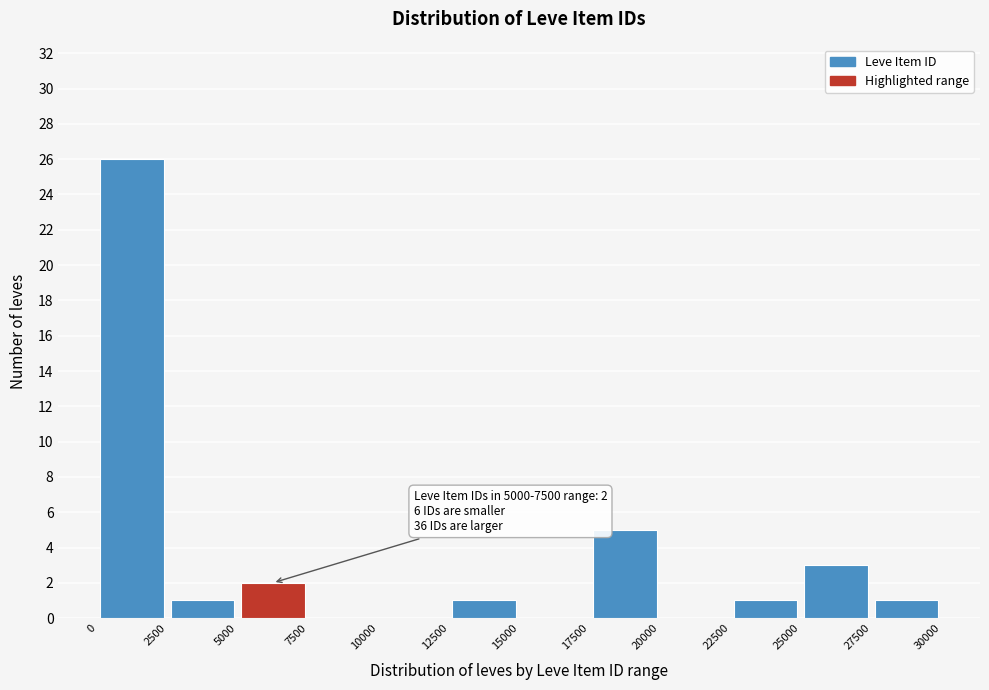

Which range on the x-axis has the tallest bar?

0 to 2500